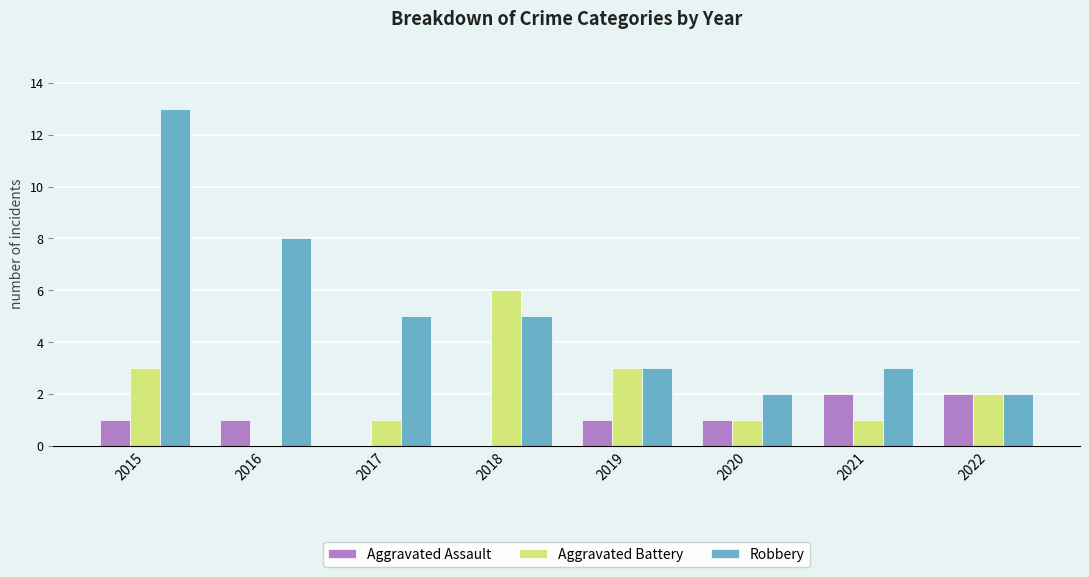

At which label does Aggravated Battery reach its peak?

2018